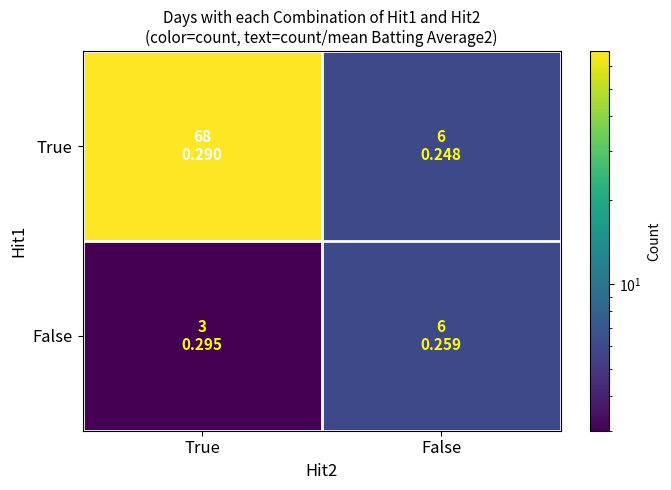

Reading left to right, what are all the values shown in this chart?

True: True=68	False=6
False: True=3	False=6